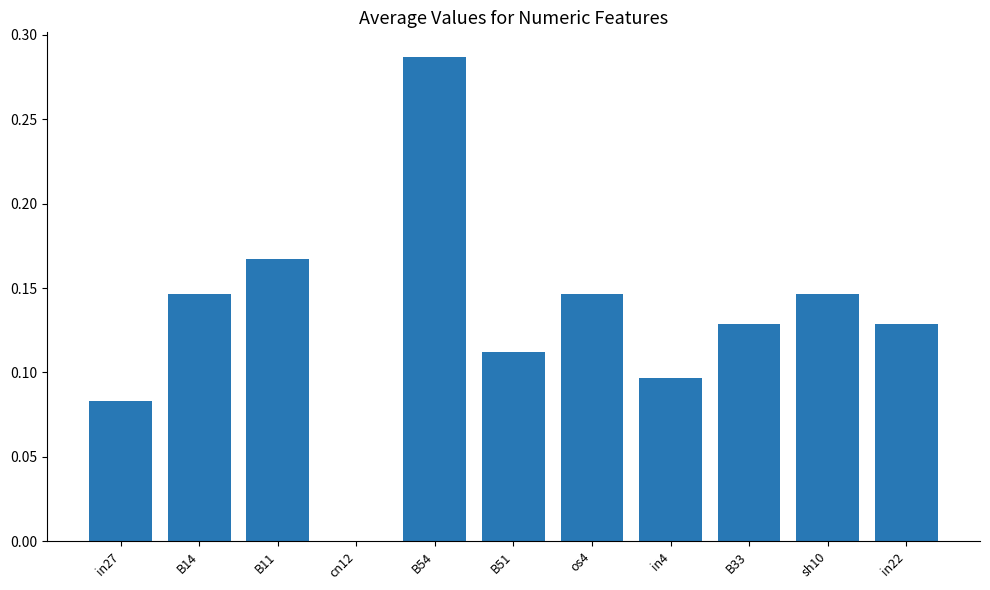

Are the bars grouped side by side (vs. stacked)?

No